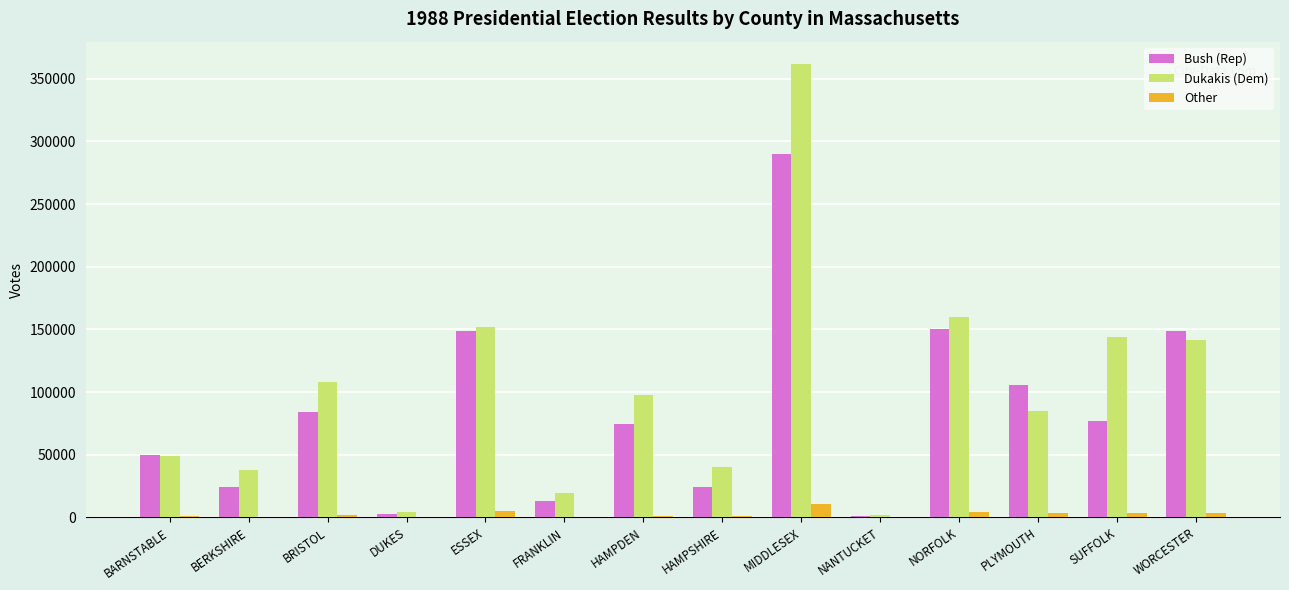

Which series has the largest total across all categories?

Dukakis (Dem)